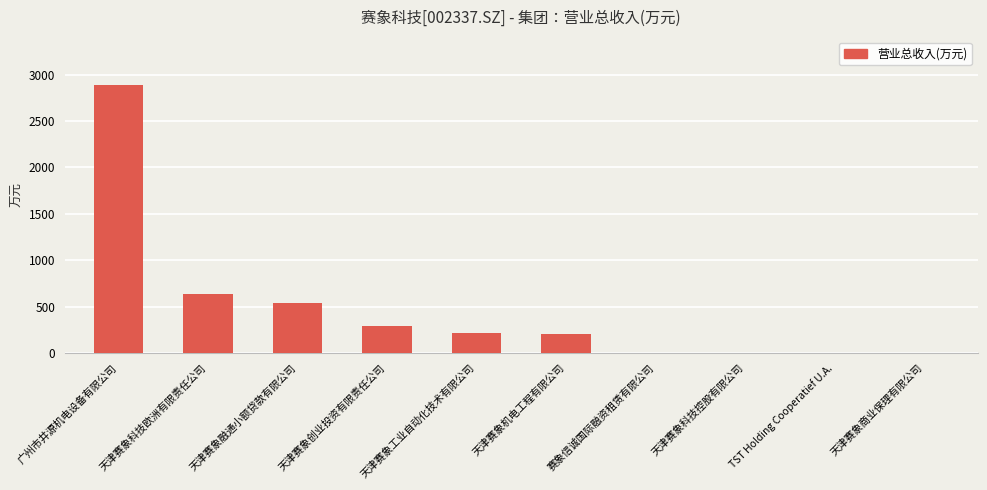

What is the change in value from 天津赛象工业自动化技术有限公司 to 赛象信诚国际融资租赁有限公司?

-220.3